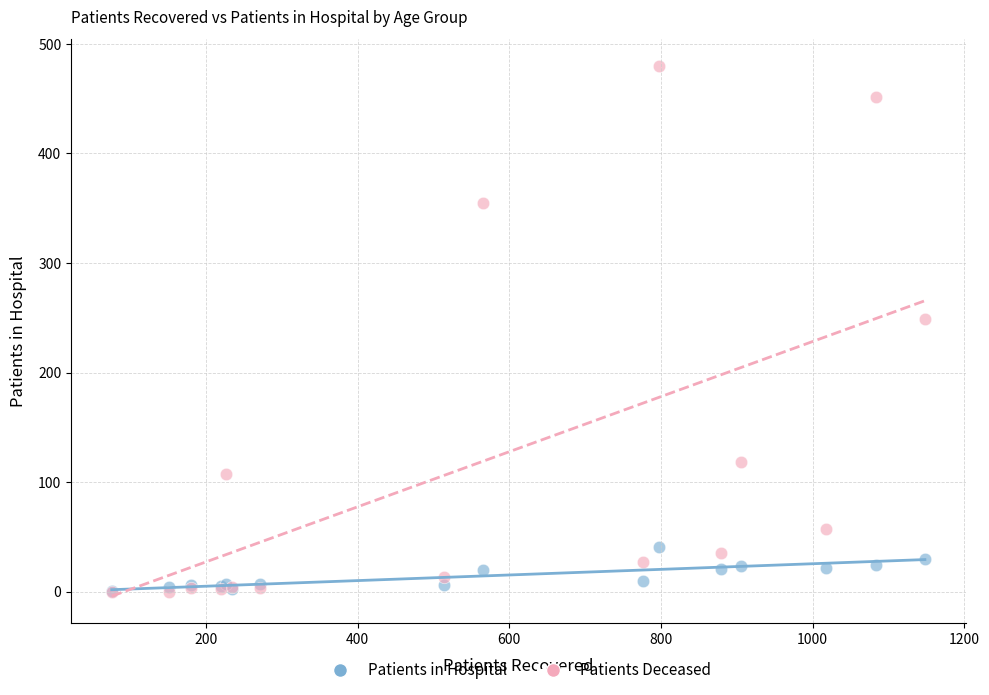

Across all series, what Y value is closest to 240?

249